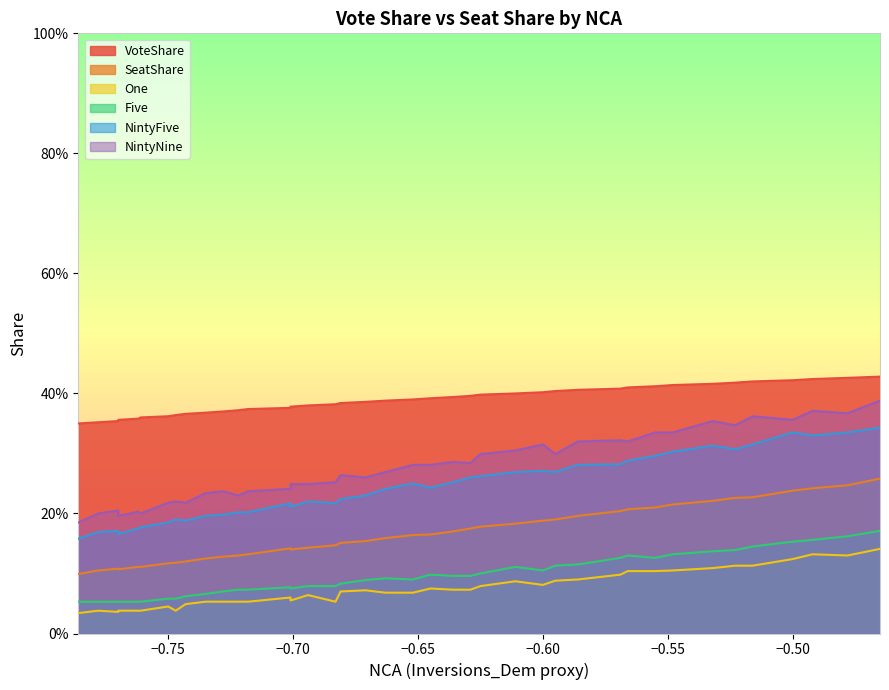

True or false: SeatShare and Five intersect in this chart.

False